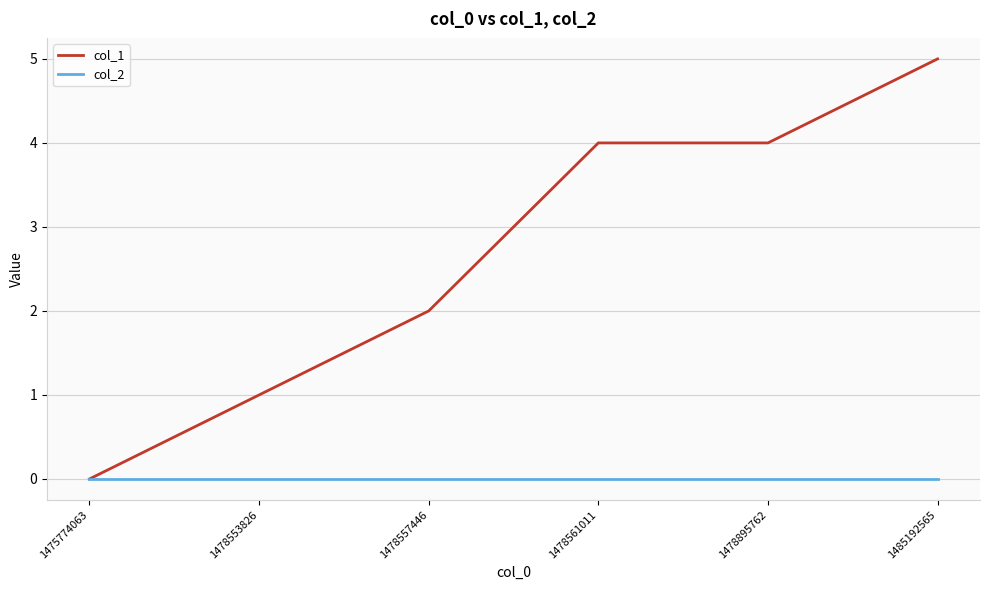

What is the greatest value displayed?

5